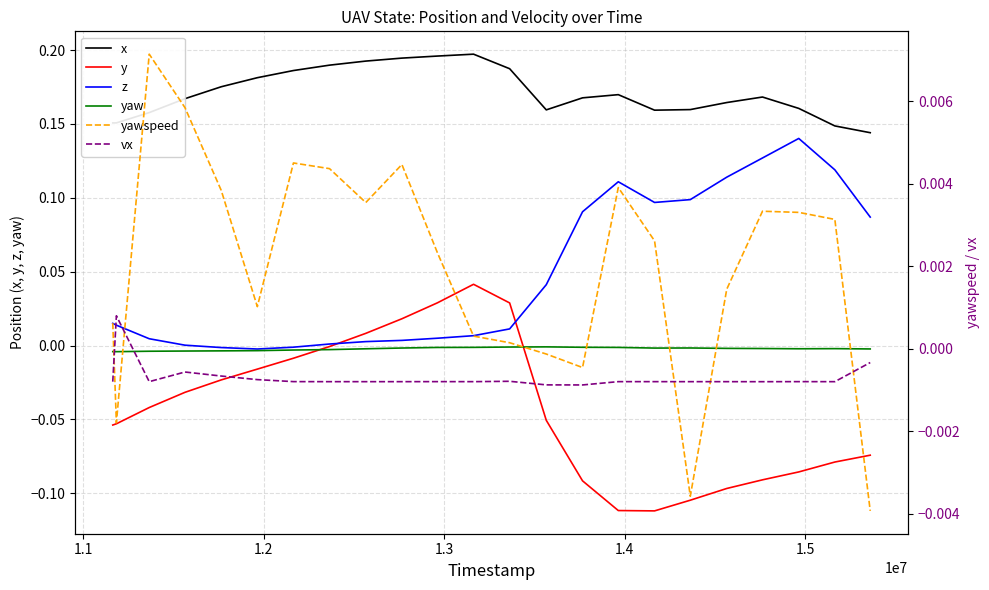

What is the highest value of the x series?

0.2